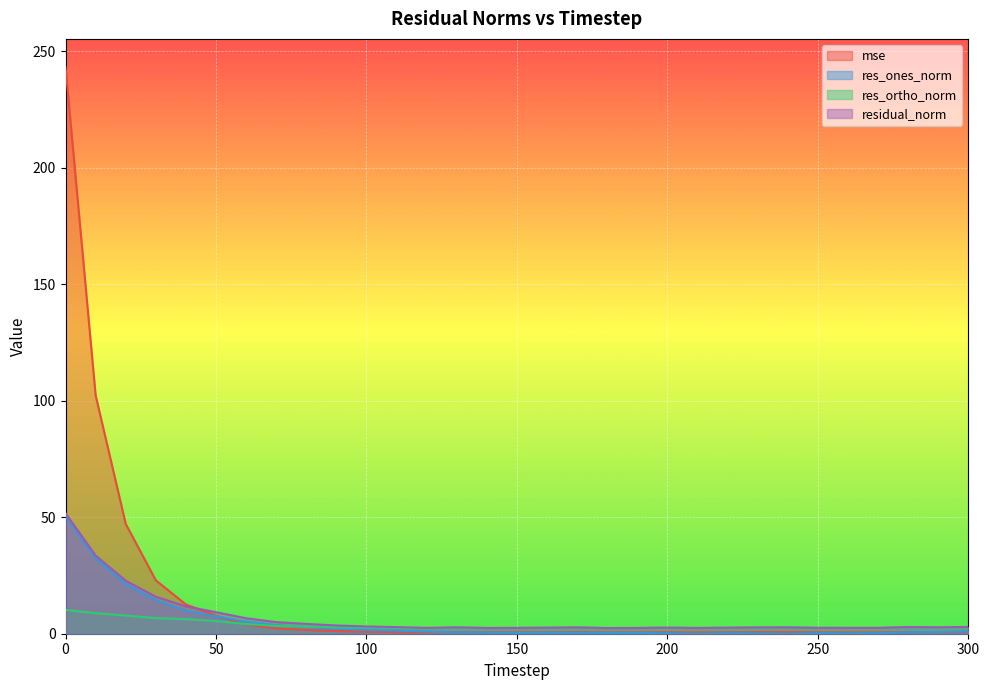

Rank the series at 40 from highest to lowest value.

mse, residual_norm, res_ones_norm, res_ortho_norm